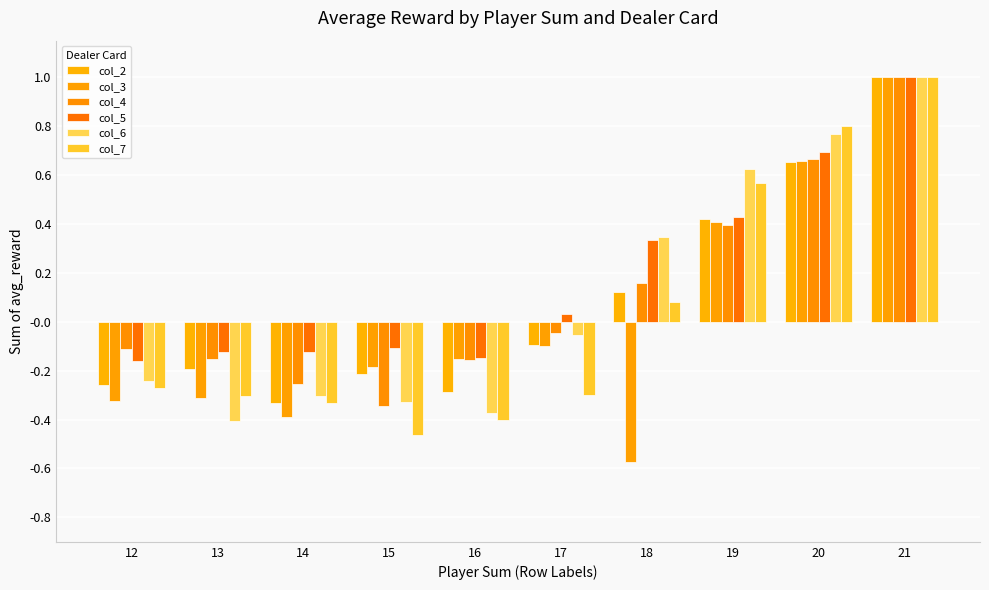

Between 20 and 21, which series saw the biggest shift?

col_2